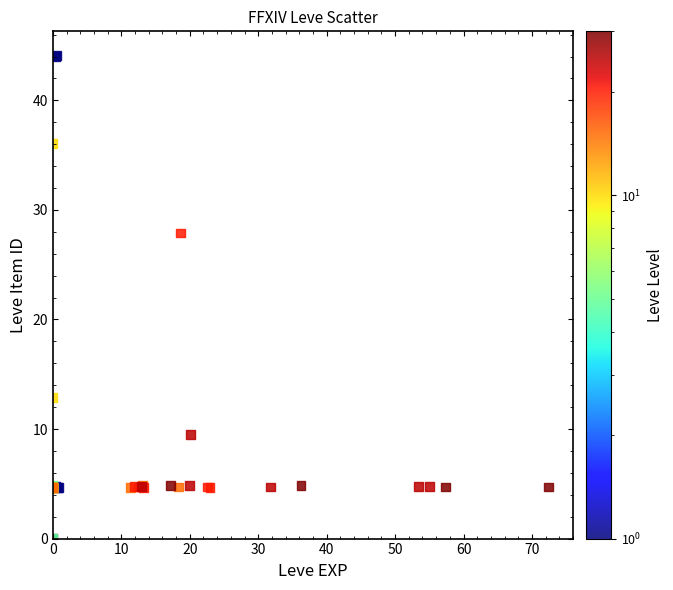

What Y value in the scatter plot is closest to 22?

27.9